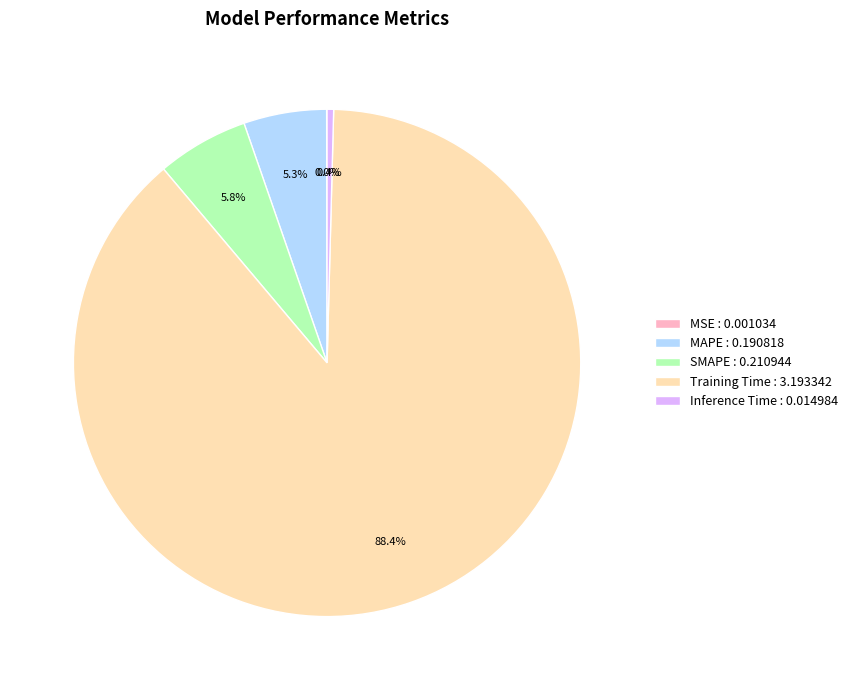

To the nearest percent, what is the combined percentage of Training Time and MAPE?

94%